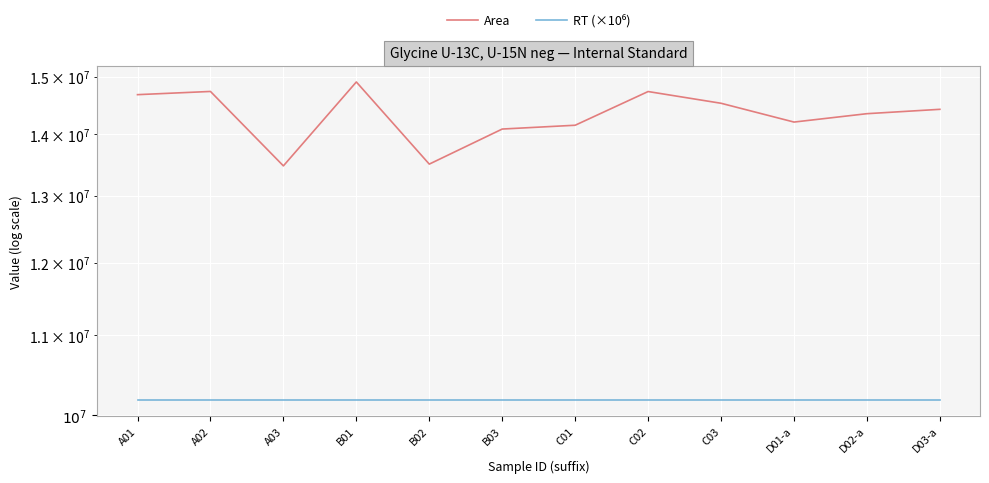

How many values in the Area series are below 14422360?

6